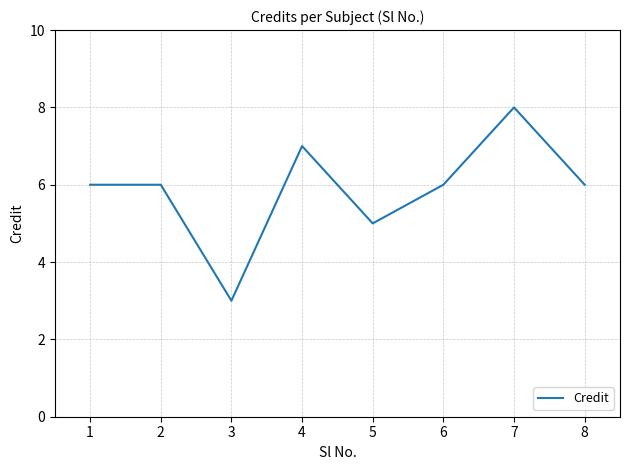

Which category has the highest value across all series?

7